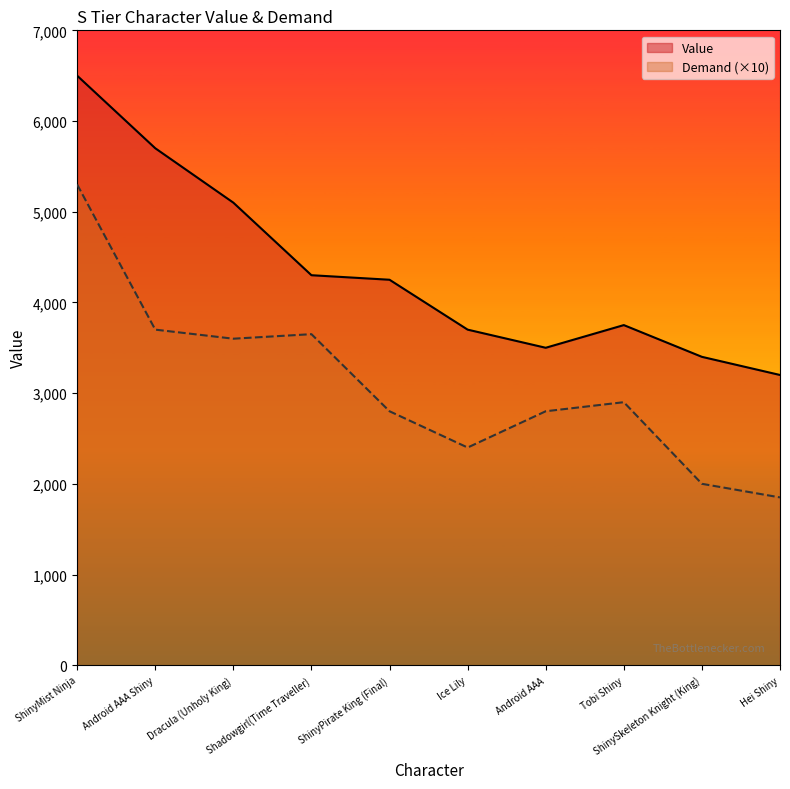

List the series in order of their overall mean, lowest first.

Demand (×10), Value